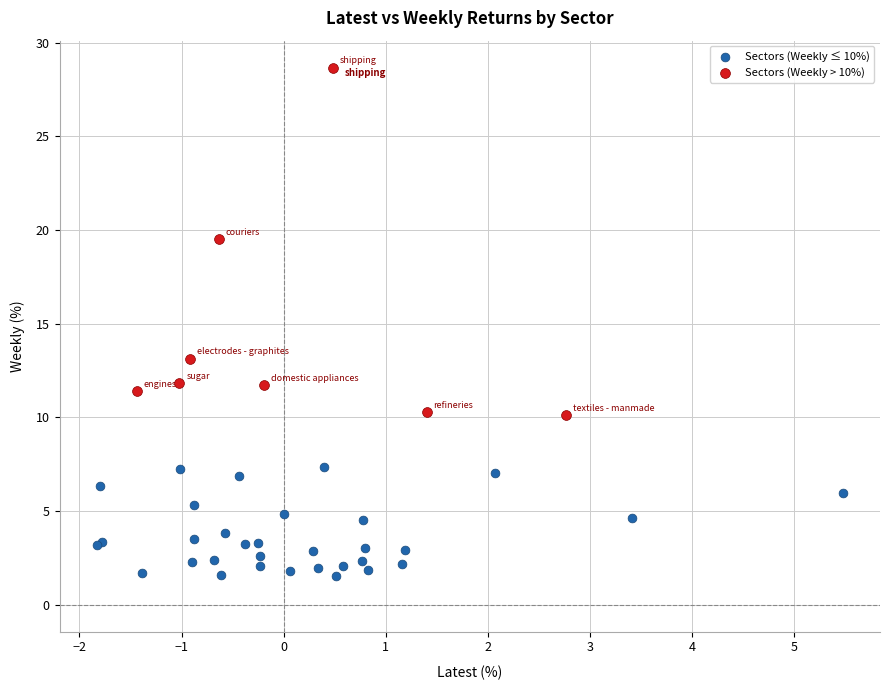

Which series has the widest spread of Y values?

Sectors (Weekly > 10%)